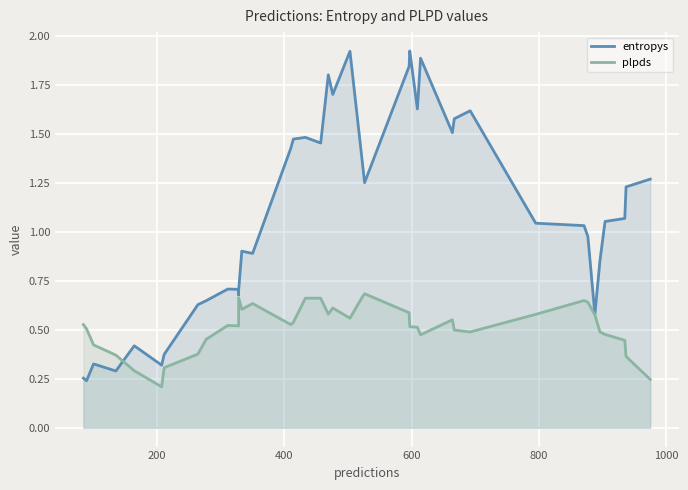

In entropys, how many points are lower than both neighbors (excluding endpoints)?

11